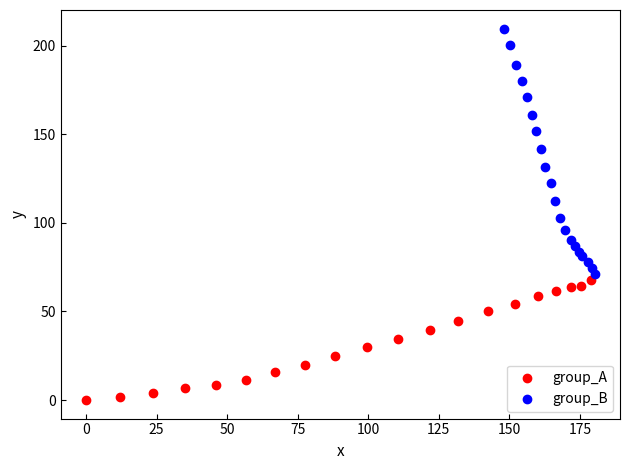

What are all the series names shown in the legend?

group_A, group_B